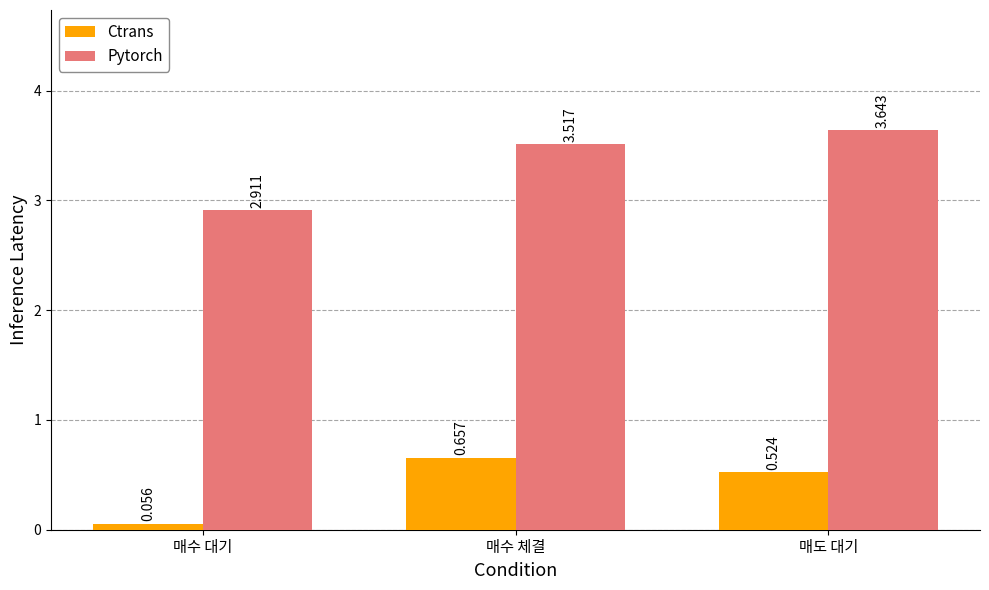

Does the chart contain any negative values?

No